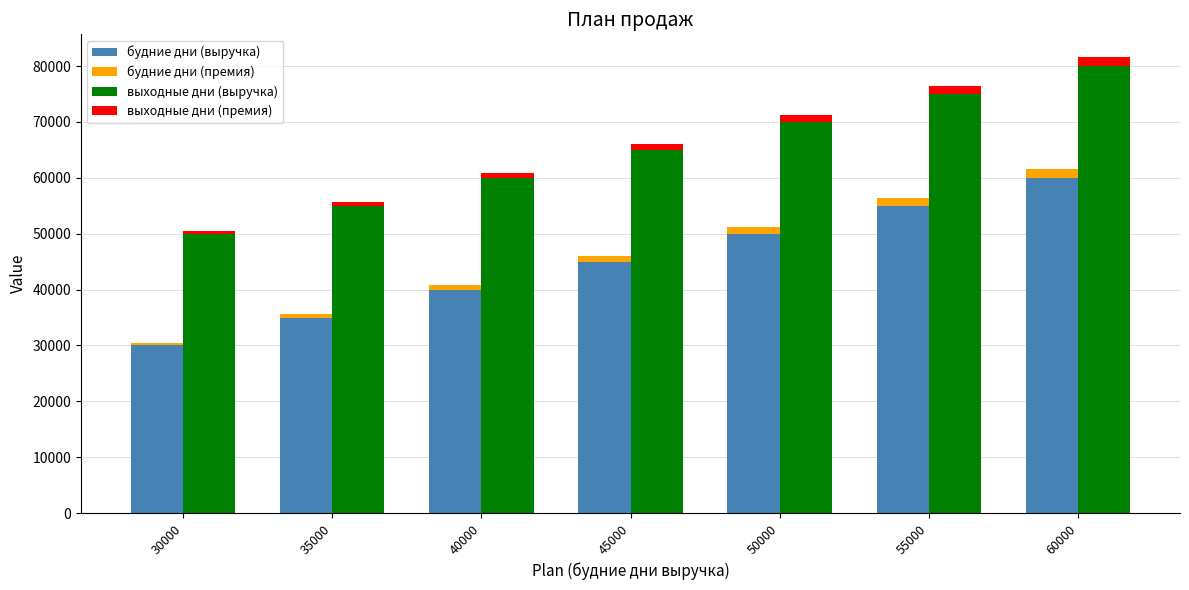

What is the value of the выходные дни (премия) bar at the 5th from the left?

1200